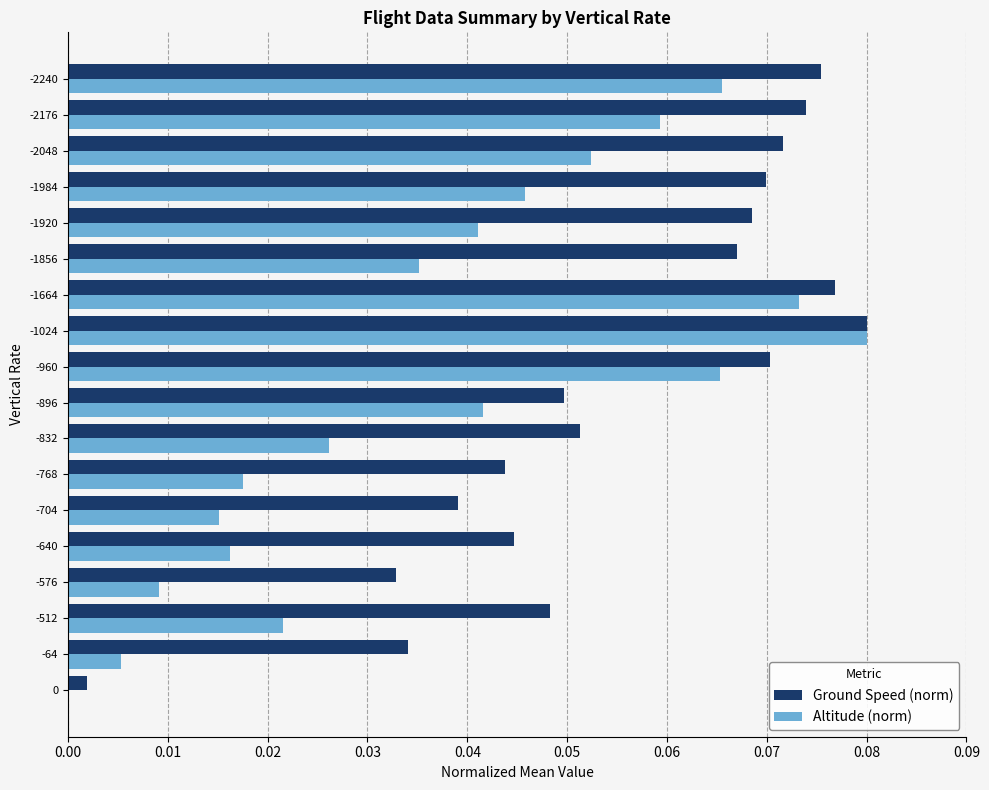

Is the value of Ground Speed (norm) at -1024 greater than the value of Altitude (norm) at -960?

Yes